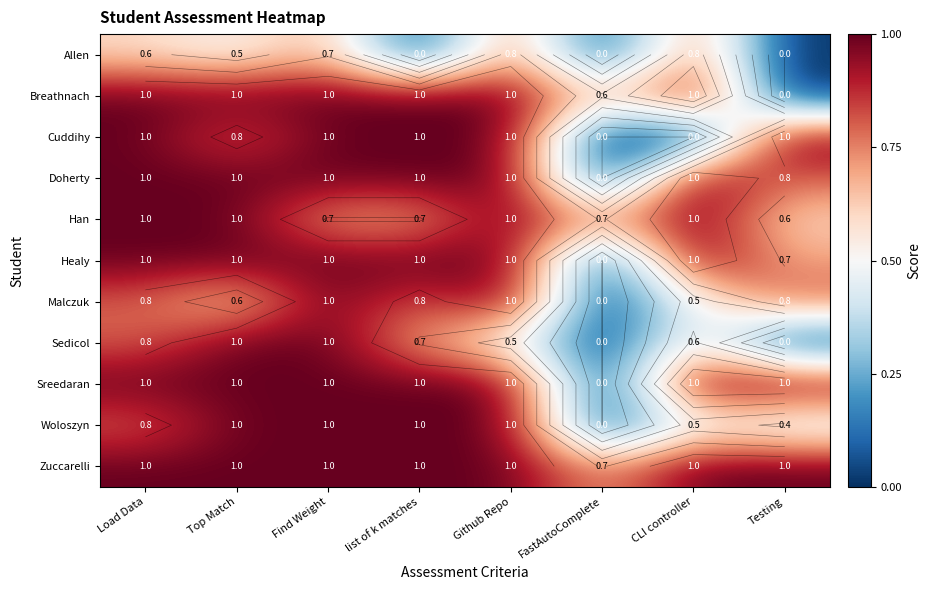

Which category has the lowest value in the Han series?

Testing